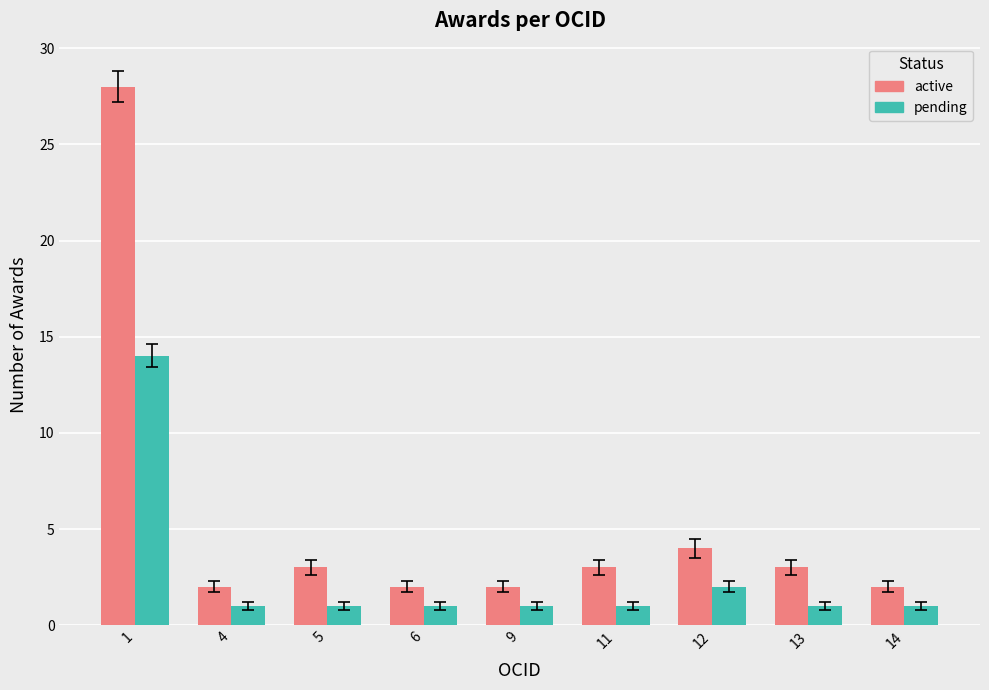

True or false: pending has a value of 7 at 1.

False